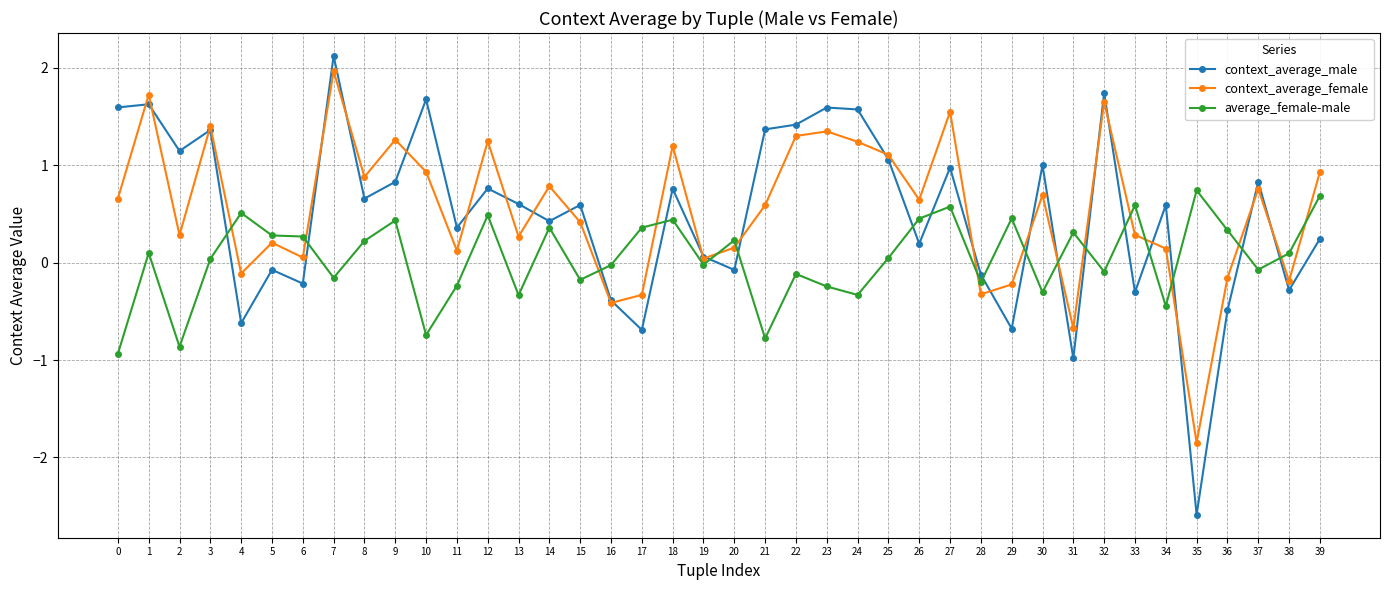

At which category does the chart reach its peak across all series?

7